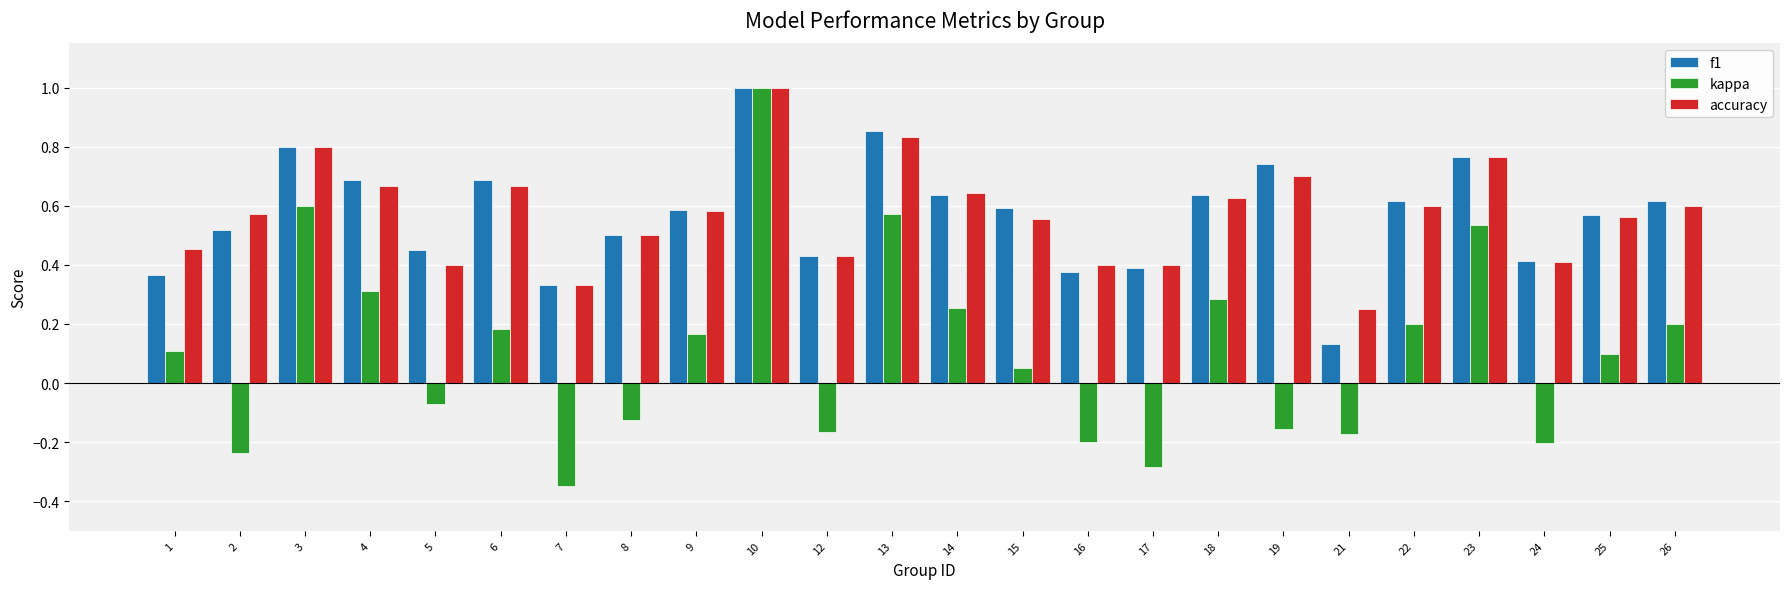

What is the greatest value displayed?

1.0